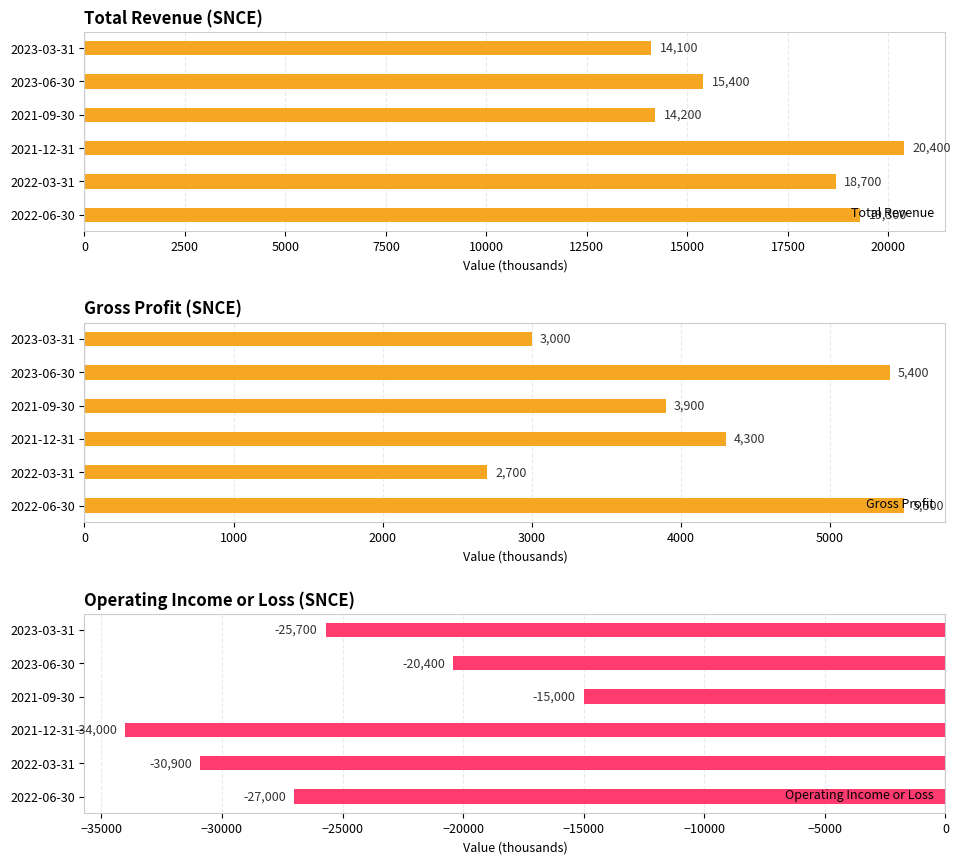

What is the approximate value of Total Revenue at 2023-03-31?

14100